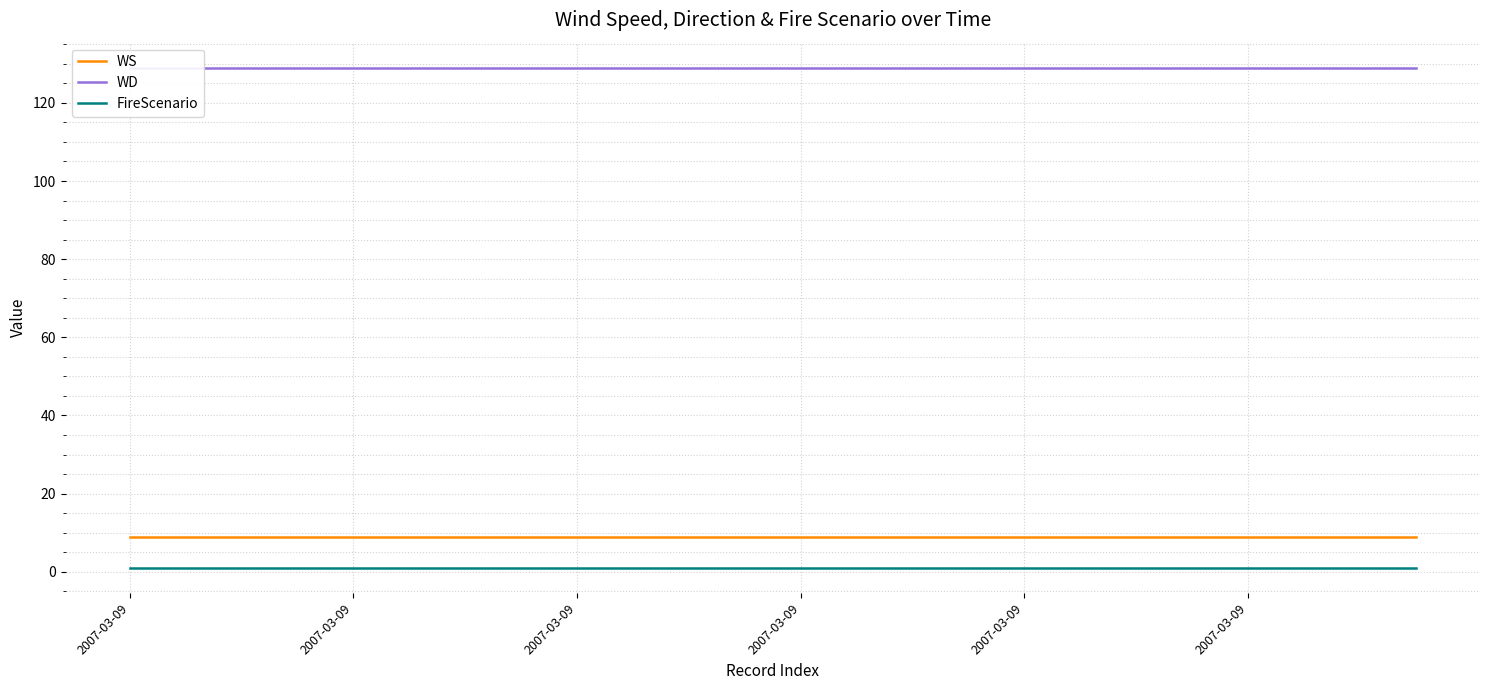

Which series has the largest range (max minus min)?

WS